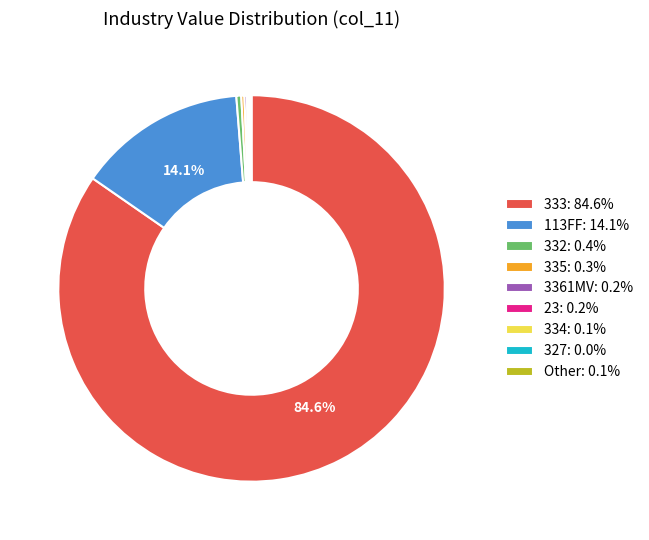

What percentage is NOT represented by 113FF: 14.1%?

85.9%